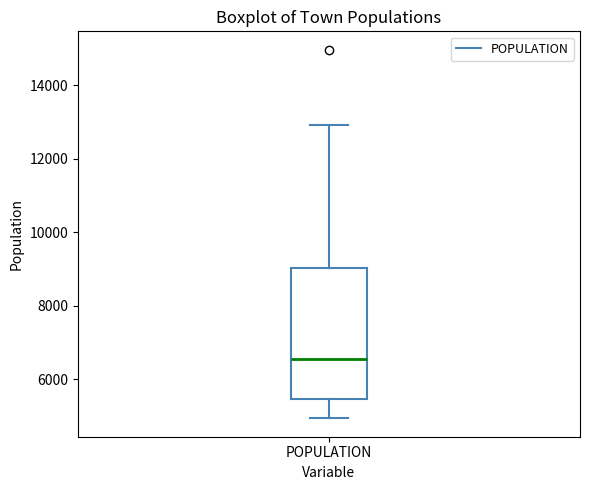

Where does the lower whisker of the box for POPULATION end on the y-axis? The values are not printed on the chart, so give them approximately, as read against the axis.

5000